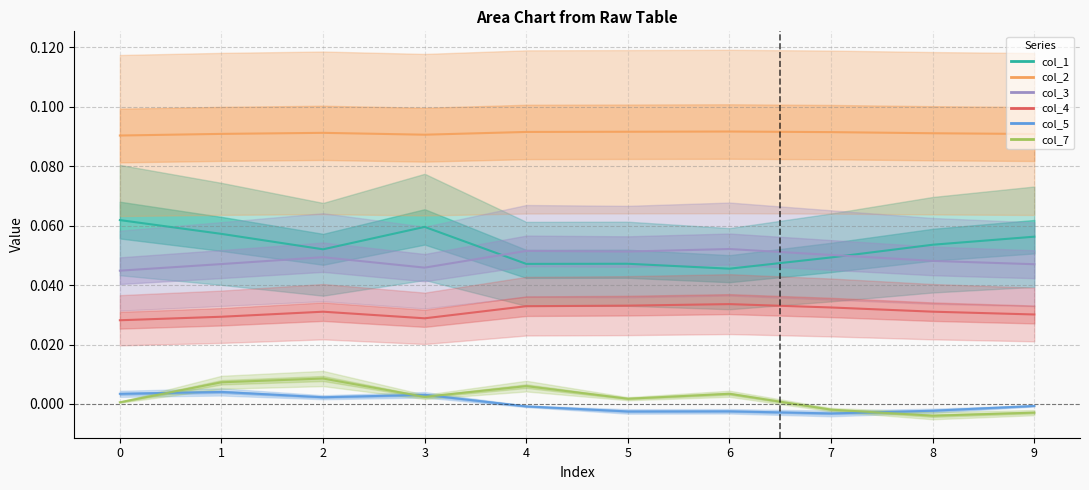

At how many categories does at least one series exceed 0?

10